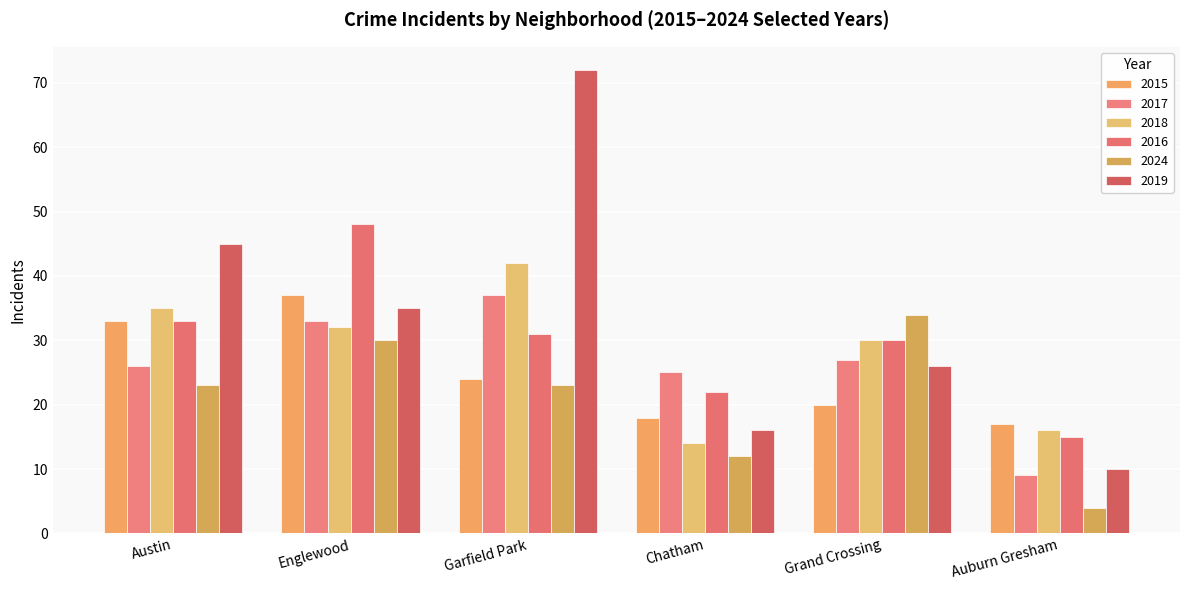

The 2019 series shows 72 at Garfield Park. True or false?

True